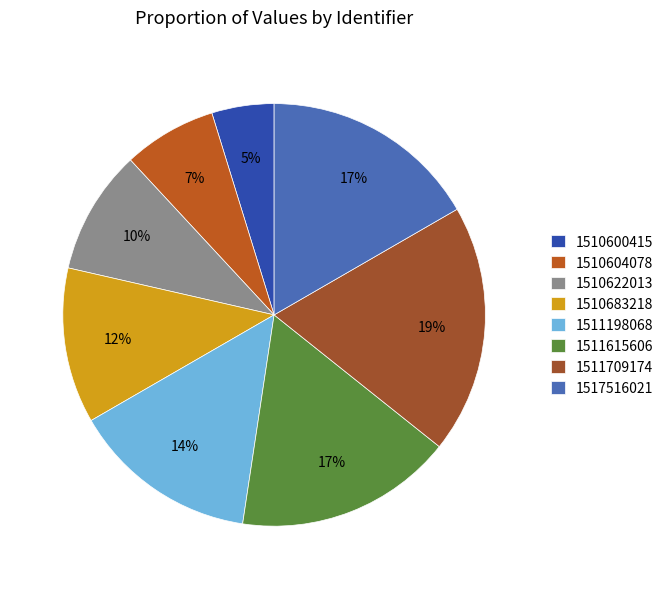

How many segments does this pie chart have?

8